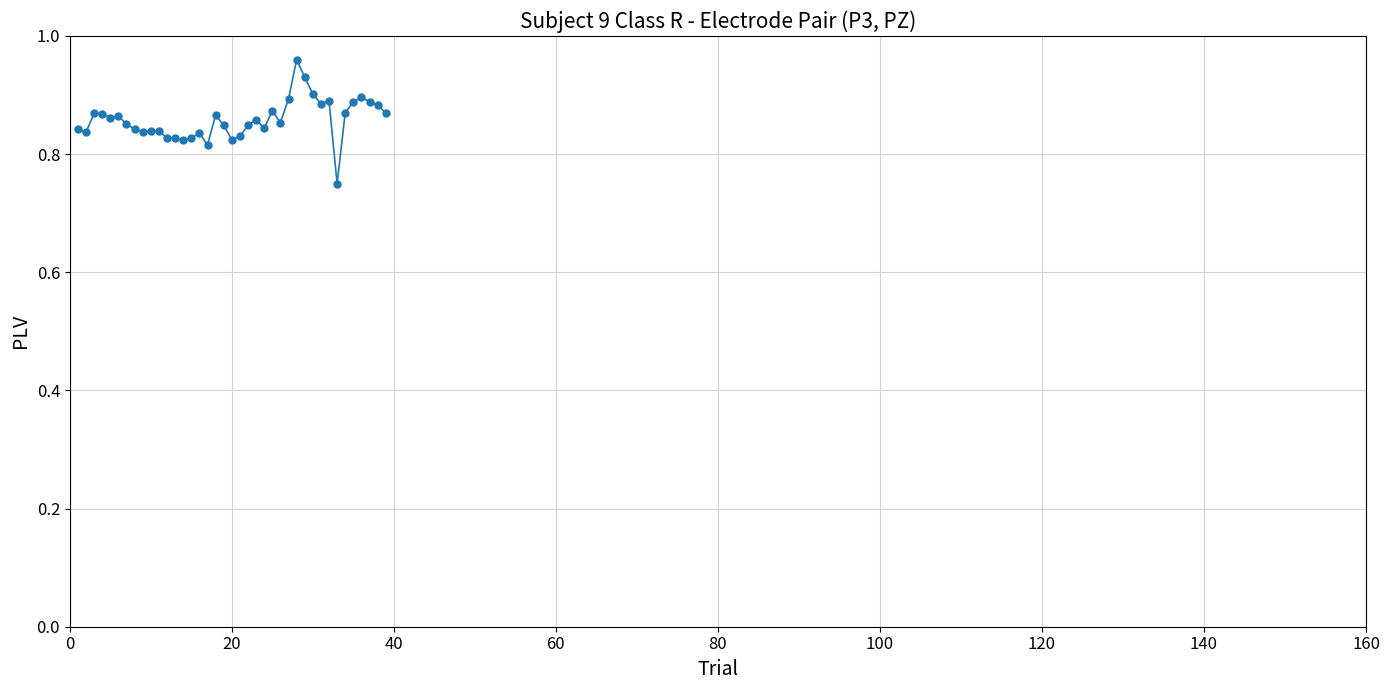

True or false: the data has more than 2 interior local peaks.

True